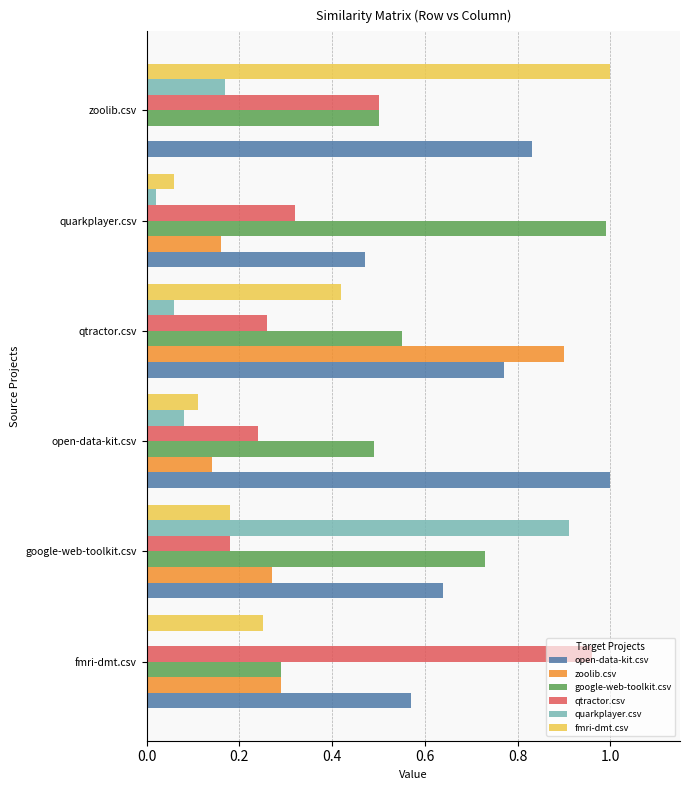

Is the value of open-data-kit.csv at google-web-toolkit.csv greater than the value of zoolib.csv at google-web-toolkit.csv?

Yes